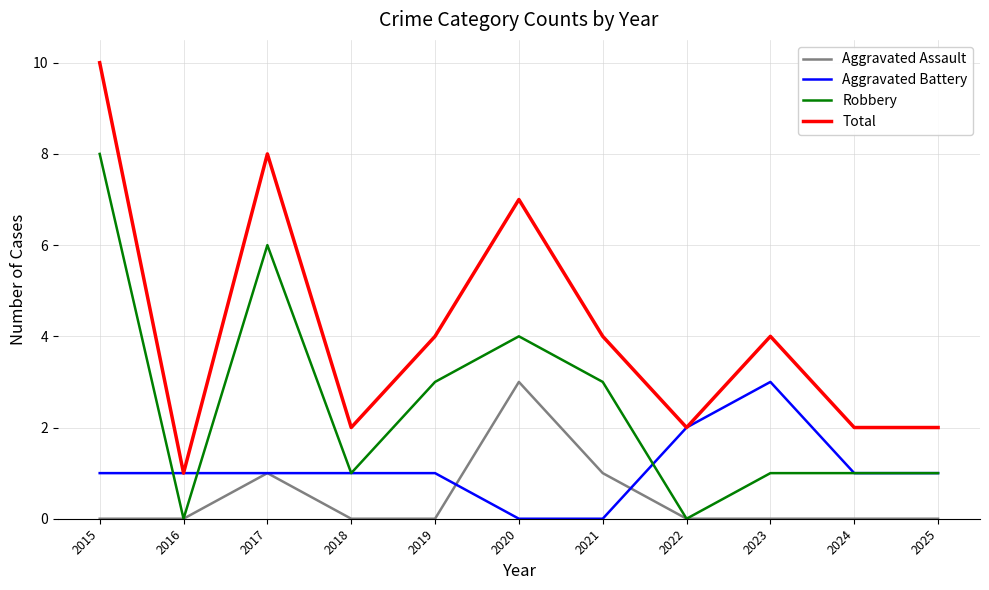

Which category has the highest value in the Total series?

2015